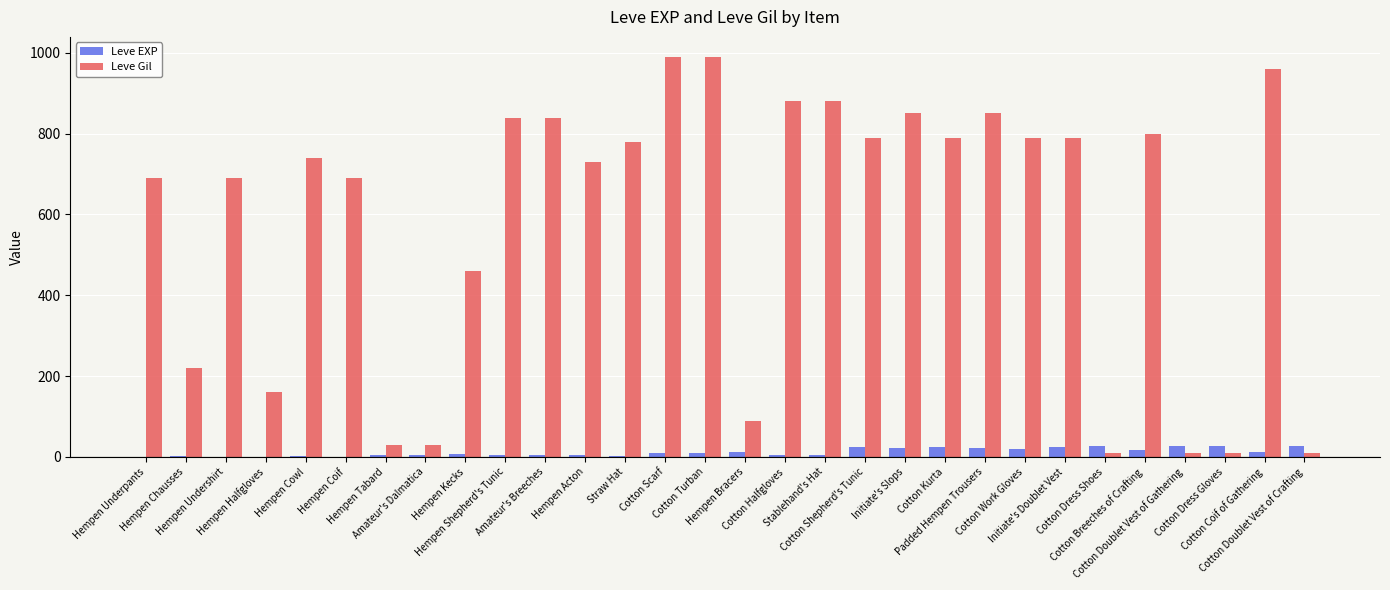

Count the number of data series in this chart.

2